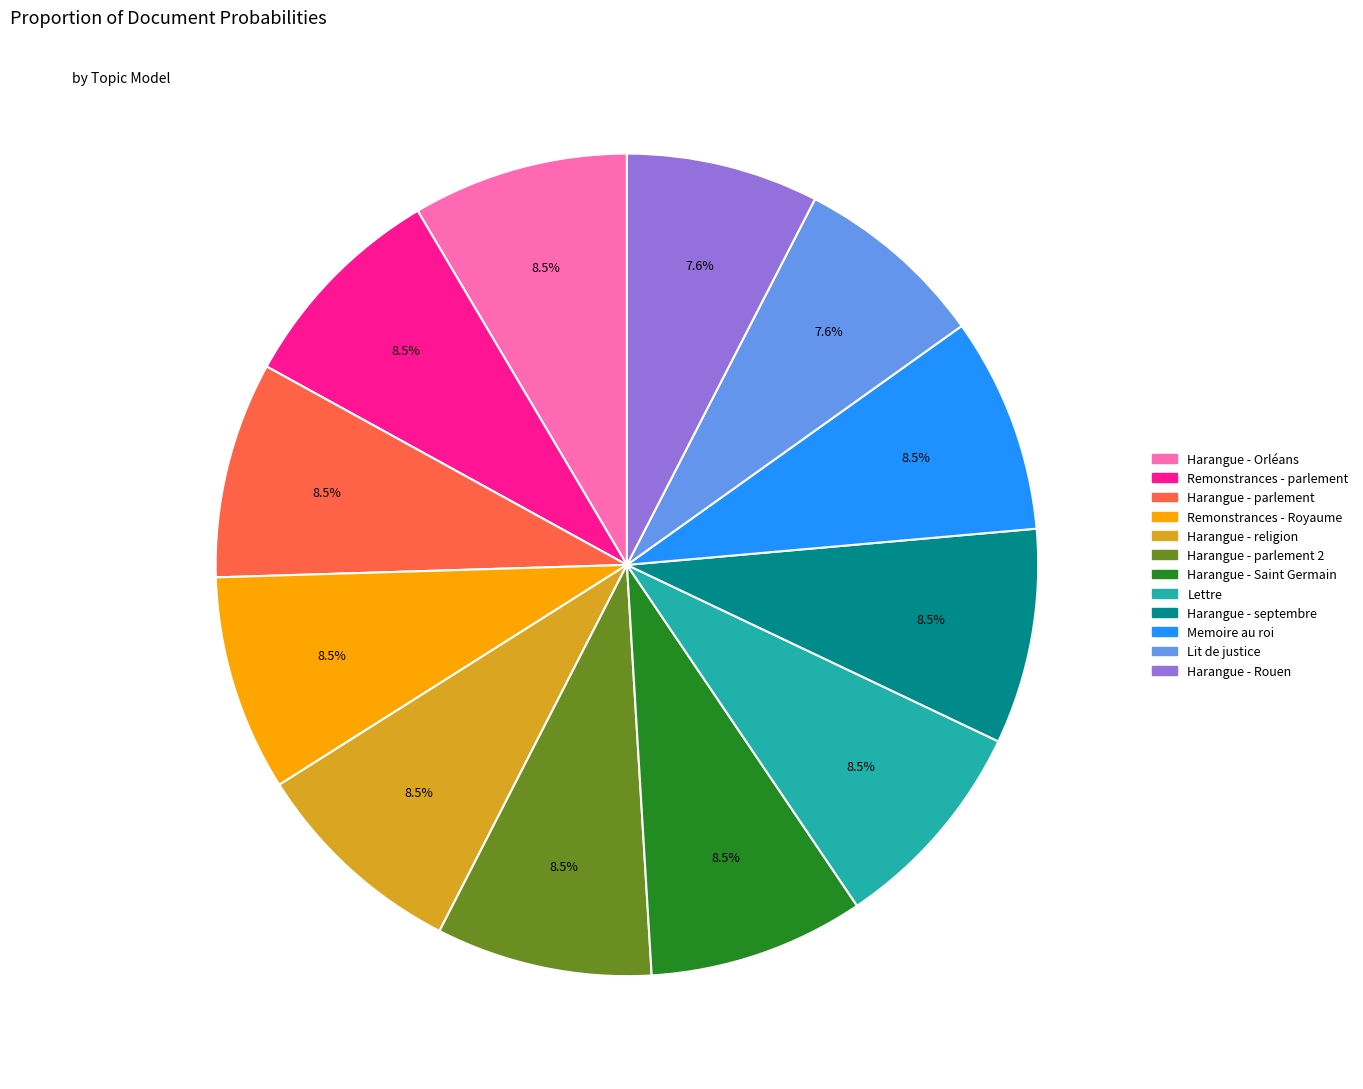

Is there any slice that represents more than half of the pie?

No